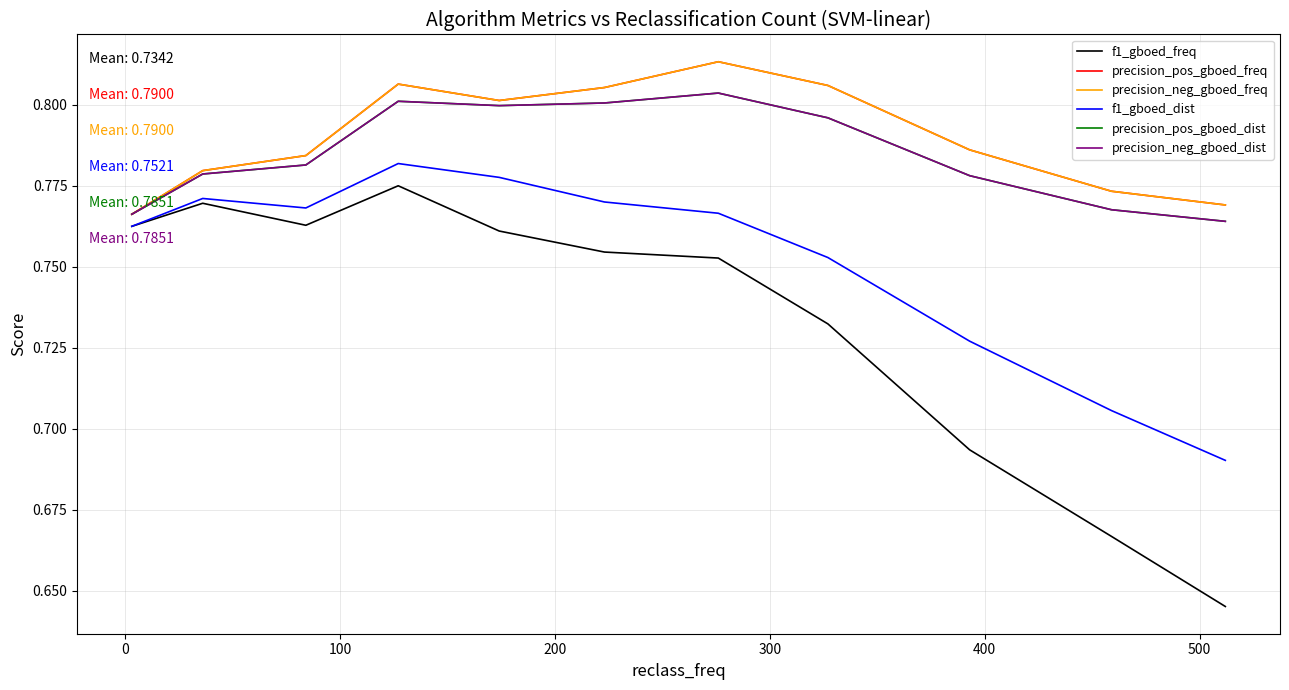

True or false: precision_neg_gboed_dist and f1_gboed_dist intersect in this chart.

False